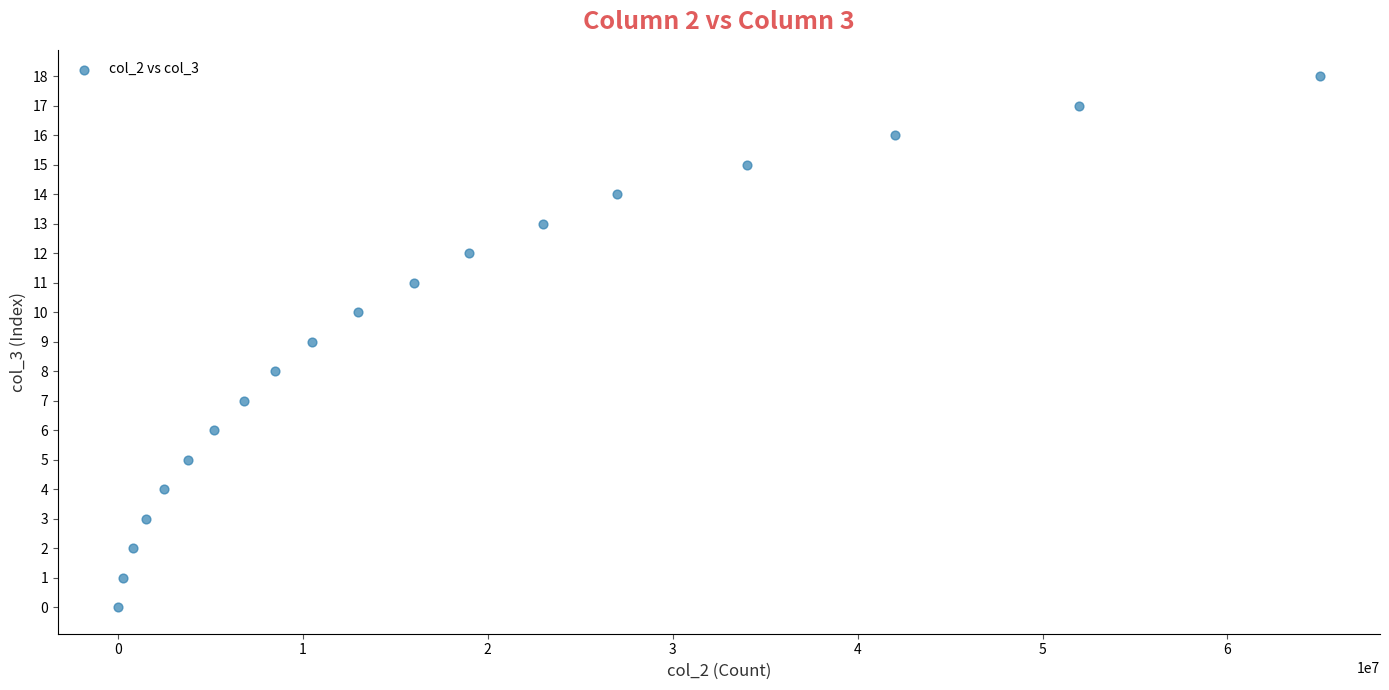

What is the range of X values (max minus min)?

65000000